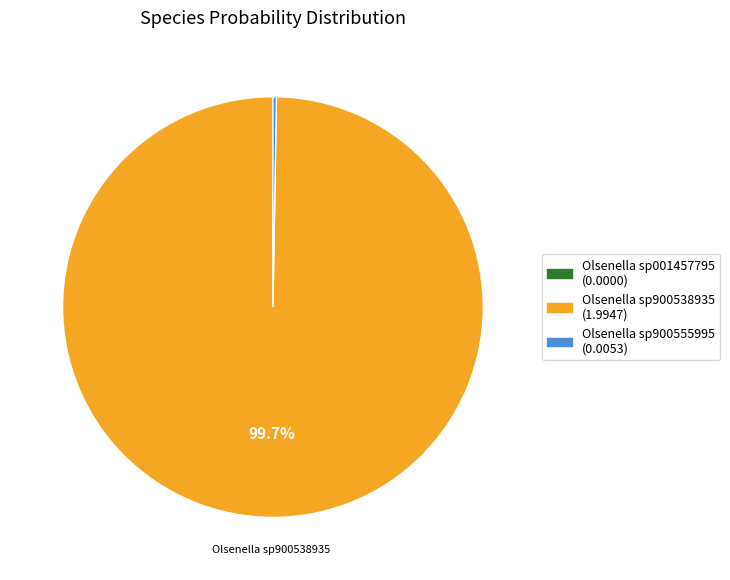

What is the majority slice?

Olsenella sp900538935 (1.9947)